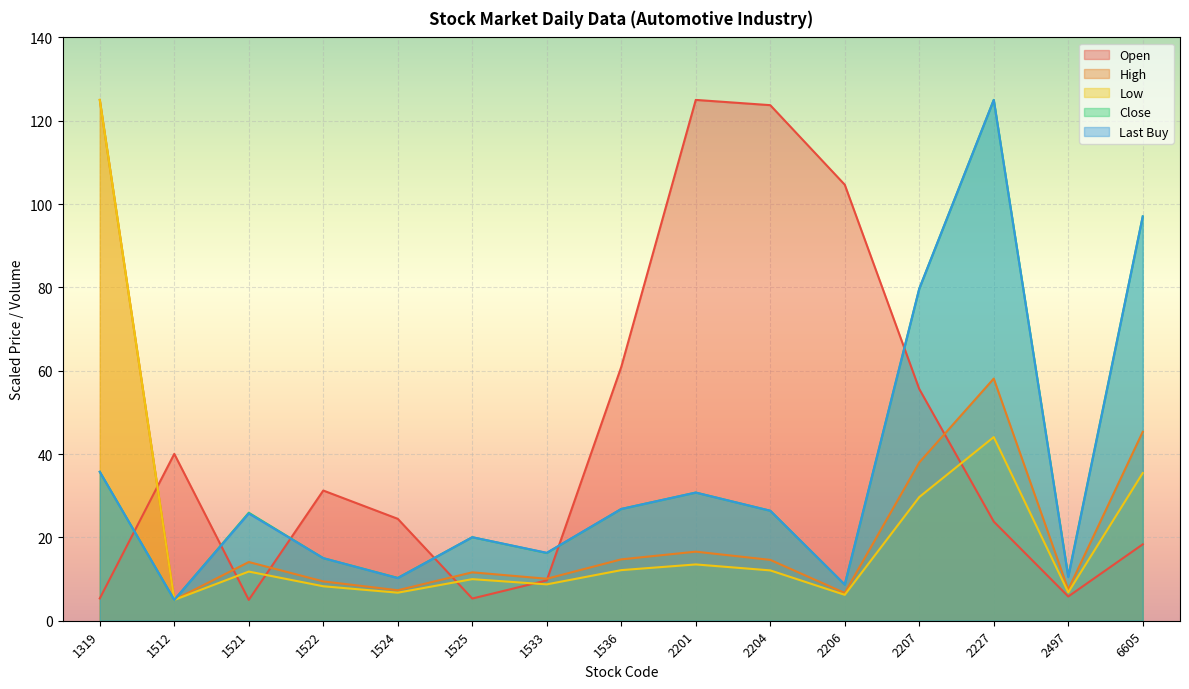

What is the spread (max minus min) of values at 1522?

23.0